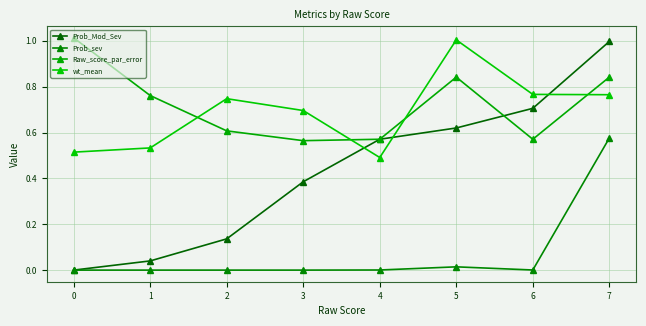

At which label does wt_mean reach its peak?

5